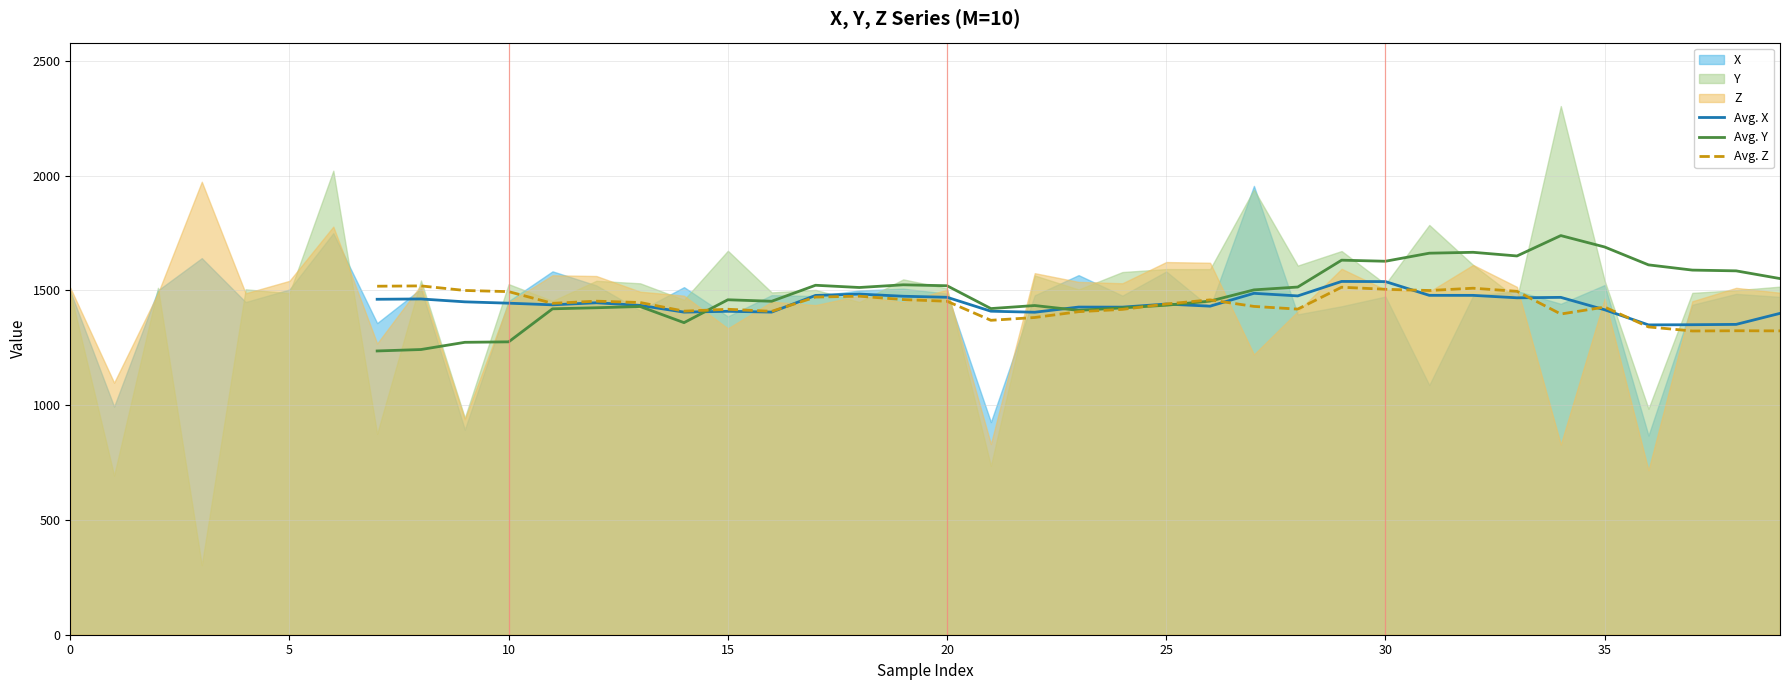

The value of Avg. Y at 20 is 2063.7. True or false?

False